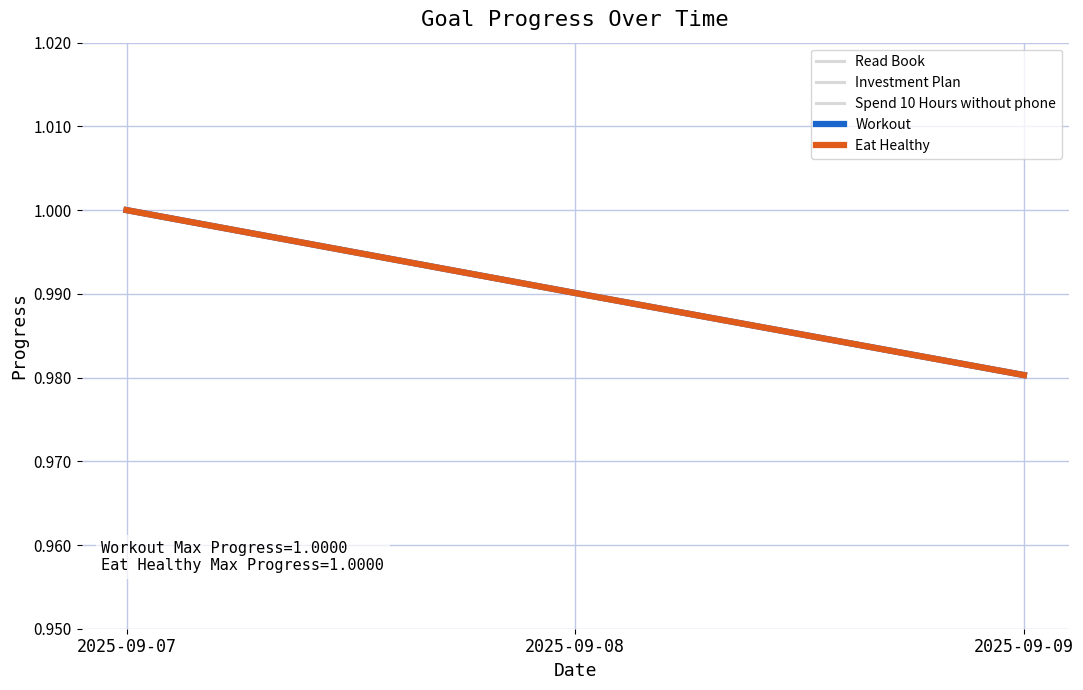

Which has a higher value, 2025-09-09 or 2025-09-07?

2025-09-07